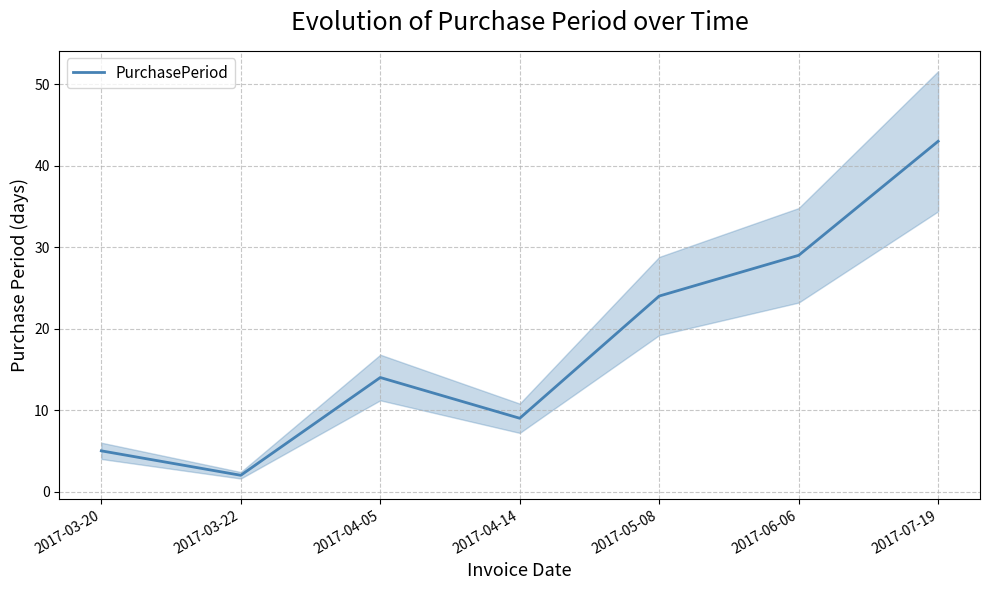

What is the label of the 5th point from the right?

2017-04-05